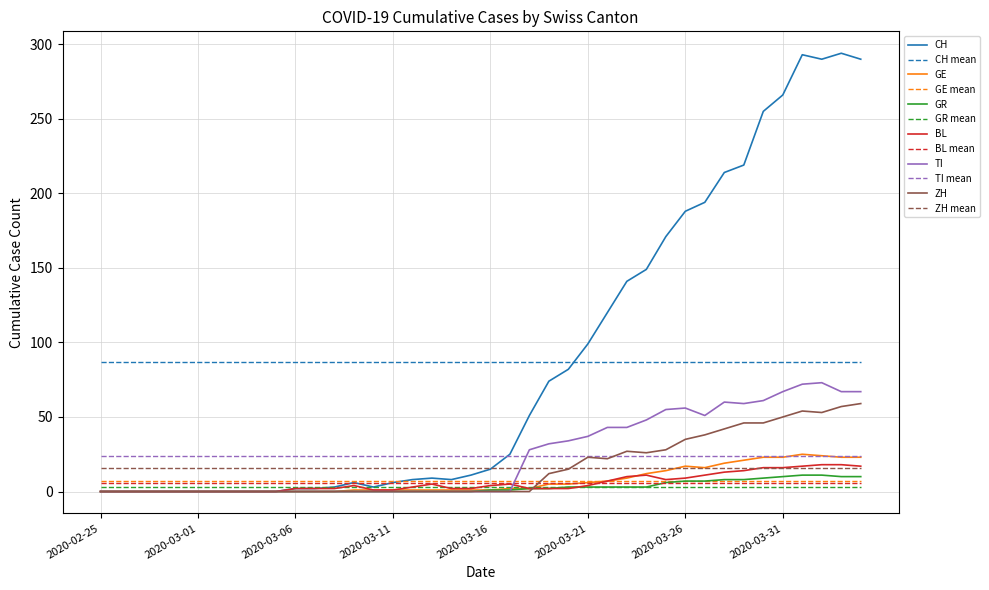

True or false: CH mean and TI mean intersect in this chart.

False